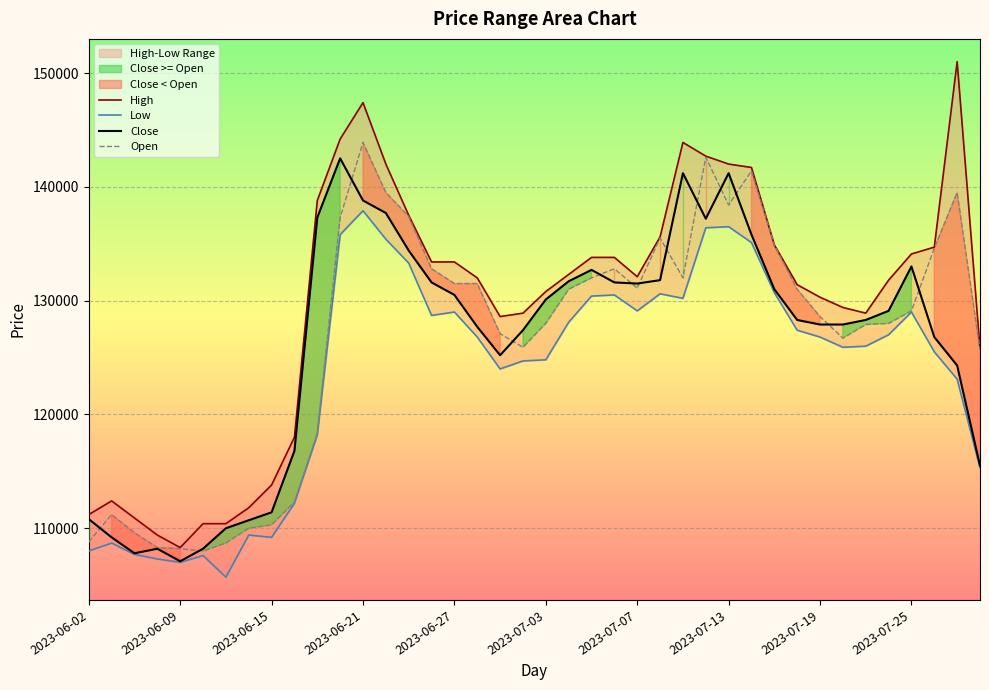

At how many categories does at least one series exceed 144096?

3